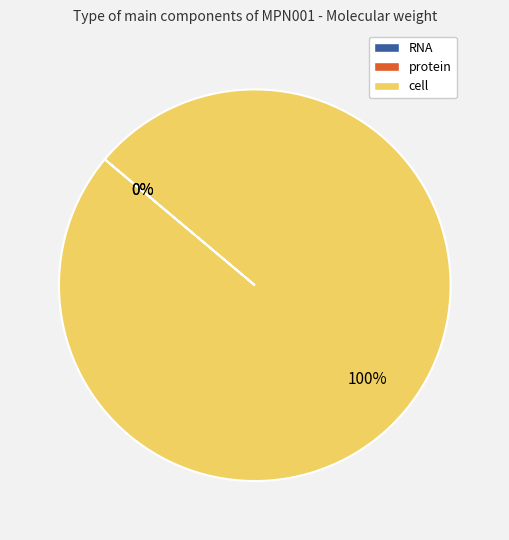

What is the largest slice in the pie chart?

cell